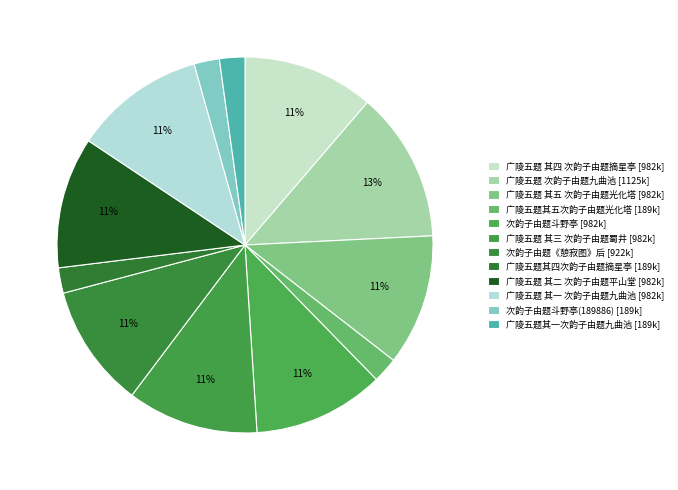

How many segments does this pie chart have?

12